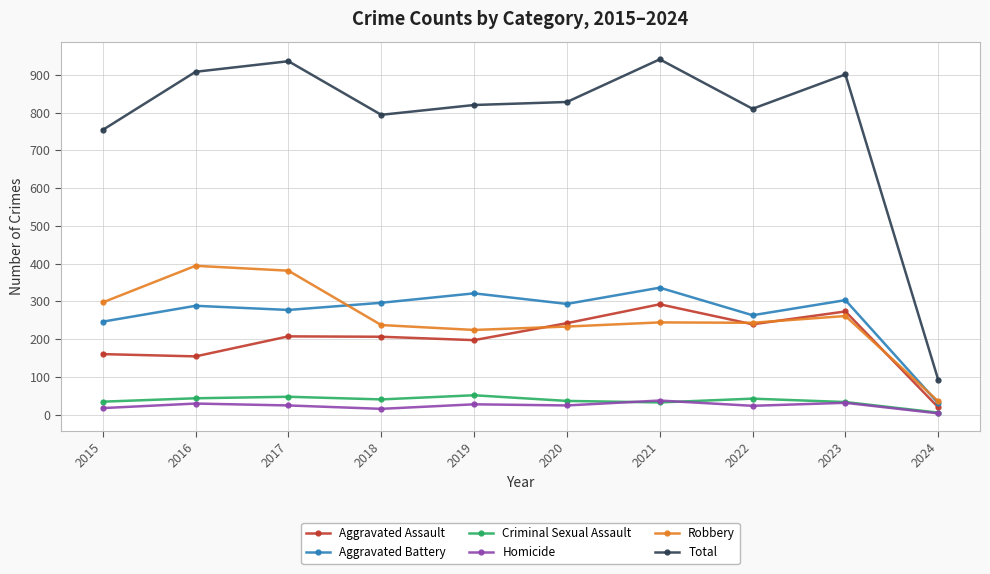

Does the chart display data point markers on the line(s)?

Yes